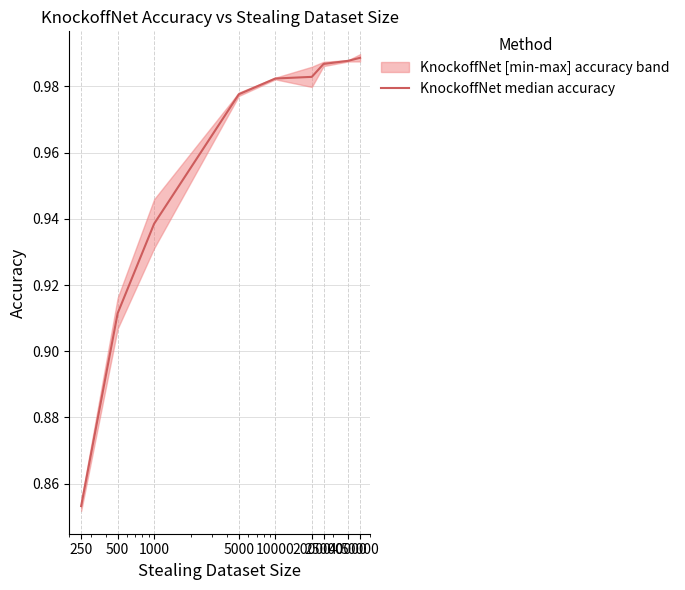

True or false: the data shows 1.0 at 20000.

True